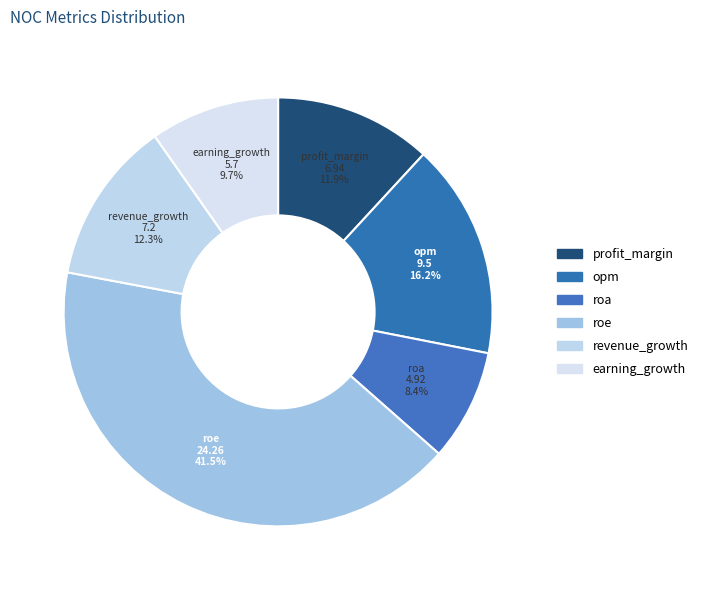

To the nearest percent, what is the difference between the earning_growth and roa slice percentages?

1%